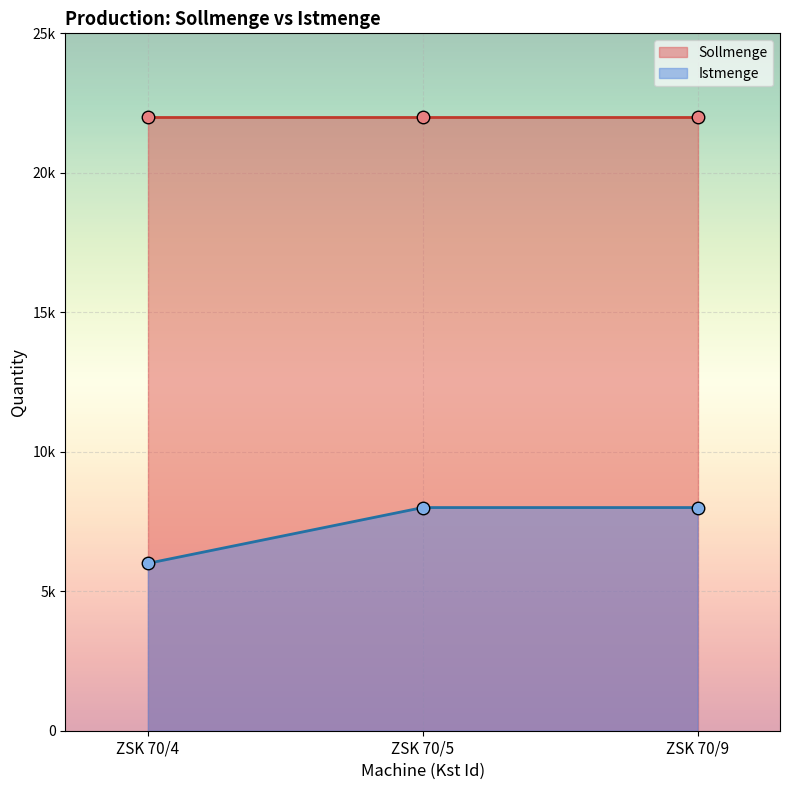

Where is the data nearest to the value 7000?

ZSK 70/4